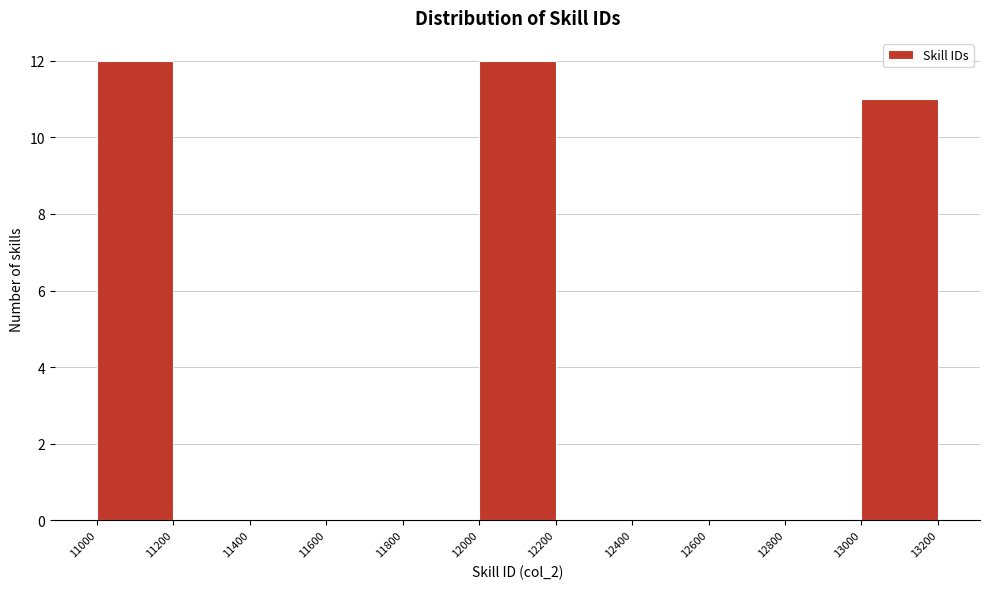

Reading left to right, list every bar in this chart as the range it spans on the x-axis followed by its height. The values are not printed on the chart, so give them approximately, as read against the axis.

11000 to 11200: 12
11200 to 11400: 0
11400 to 11600: 0
11600 to 11800: 0
11800 to 12000: 0
12000 to 12200: 12
12200 to 12400: 0
12400 to 12600: 0
12600 to 12800: 0
12800 to 13000: 0
13000 to 13200: 11